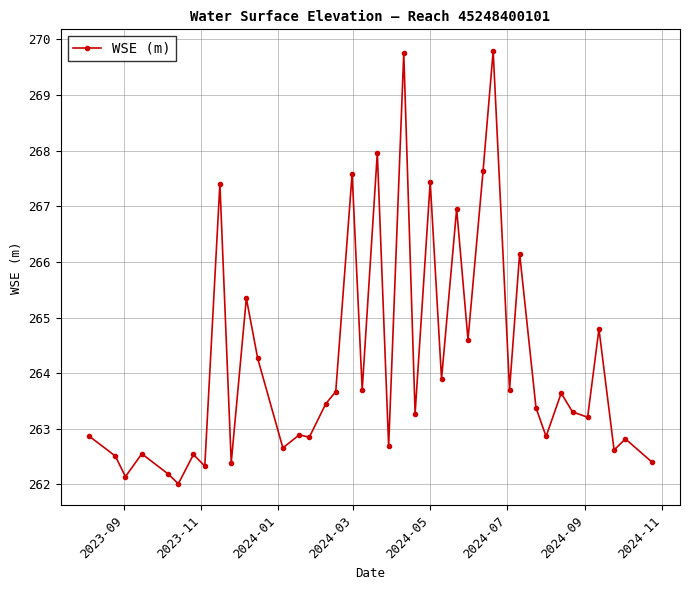

Is this an area chart (filled region under the line)?

No